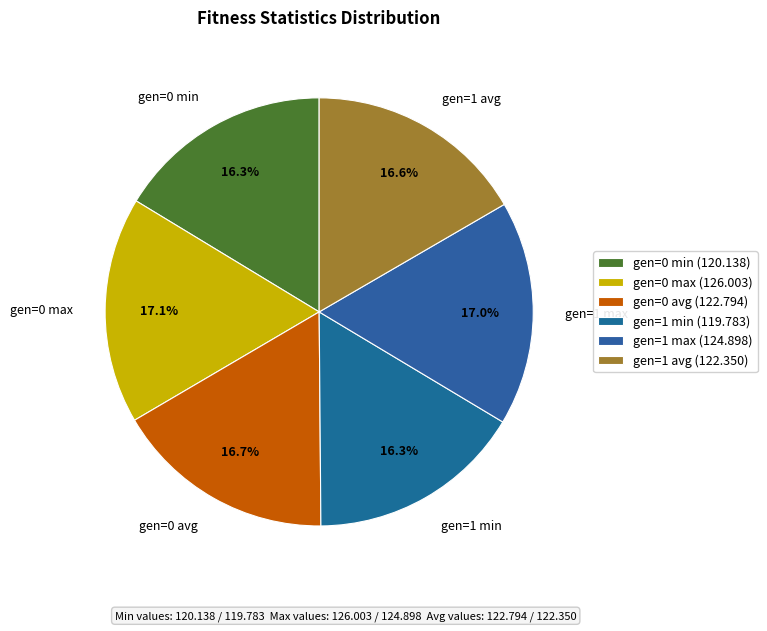

How many segments does this pie chart have?

6